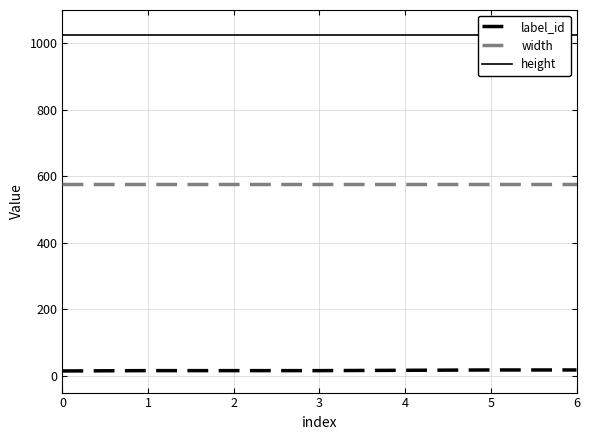

What is the sum of the height values at 4 and 3?

2048